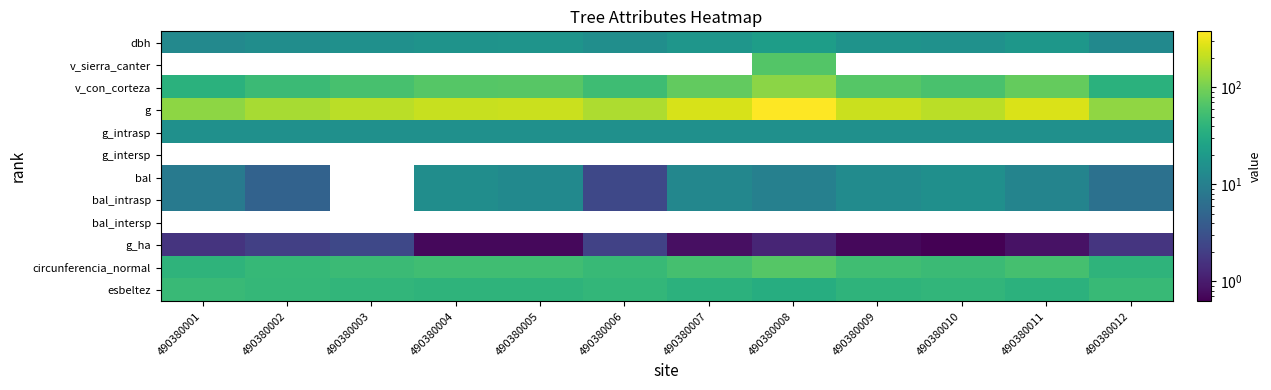

Reading left to right, transcribe all the data shown in this chart.

dbh: 490380001=12.8	490380002=14.5	490380003=15.7	490380004=16.8	490380005=17.0	490380006=14.8	490380007=18.0	490380008=21.9	490380009=16.9	490380010=15.8	490380011=18.3	490380012=12.9
v_sierra_canter: 490380001=0.0	490380002=0.0	490380003=0.0	490380004=0.0	490380005=0.0	490380006=0.0	490380007=0.0	490380008=68.8	490380009=0.0	490380010=0.0	490380011=0.0	490380012=0.0
v_con_corteza: 490380001=36.8	490380002=49.6	490380003=59.0	490380004=69.5	490380005=71.1	490380006=51.5	490380007=80.6	490380008=124.3	490380009=70.0	490380010=60.1	490380011=83.5	490380012=37.7
g: 490380001=127.7	490380002=165.6	490380003=192.8	490380004=222.8	490380005=227.6	490380006=171.3	490380007=254.7	490380008=378.6	490380009=224.4	490380010=195.7	490380011=263.0	490380012=130.3
g_intrasp: 490380001=15.7	490380002=15.7	490380003=15.7	490380004=15.7	490380005=15.7	490380006=15.7	490380007=15.7	490380008=15.7	490380009=15.7	490380010=15.7	490380011=15.7	490380012=15.7
g_intersp: 490380001=0.0	490380002=0.0	490380003=0.0	490380004=0.0	490380005=0.0	490380006=0.0	490380007=0.0	490380008=0.0	490380009=0.0	490380010=0.0	490380011=0.0	490380012=0.0
bal: 490380001=8.4	490380002=4.6	490380003=0.0	490380004=14.3	490380005=12.9	490380006=2.5	490380007=12.1	490380008=10.0	490380009=13.6	490380010=15.0	490380011=11.2	490380012=6.7
bal_intrasp: 490380001=8.4	490380002=4.6	490380003=0.0	490380004=14.3	490380005=12.9	490380006=2.5	490380007=12.1	490380008=10.0	490380009=13.6	490380010=15.0	490380011=11.2	490380012=6.7
bal_intersp: 490380001=0.0	490380002=0.0	490380003=0.0	490380004=0.0	490380005=0.0	490380006=0.0	490380007=0.0	490380008=0.0	490380009=0.0	490380010=0.0	490380011=0.0	490380012=0.0
g_ha: 490380001=1.6	490380002=2.1	490380003=2.5	490380004=0.7	490380005=0.7	490380006=2.2	490380007=0.8	490380008=1.2	490380009=0.7	490380010=0.6	490380011=0.8	490380012=1.7
circunferencia_normal: 490380001=40.1	490380002=45.6	490380003=49.2	490380004=52.9	490380005=53.5	490380006=46.4	490380007=56.6	490380008=69.0	490380009=53.1	490380010=49.6	490380011=57.5	490380012=40.5
esbeltez: 490380001=47.5	490380002=44.1	490380003=42.2	490380004=40.4	490380005=40.1	490380006=43.7	490380007=38.7	490380008=33.9	490380009=40.3	490380010=42.1	490380011=38.3	490380012=47.2